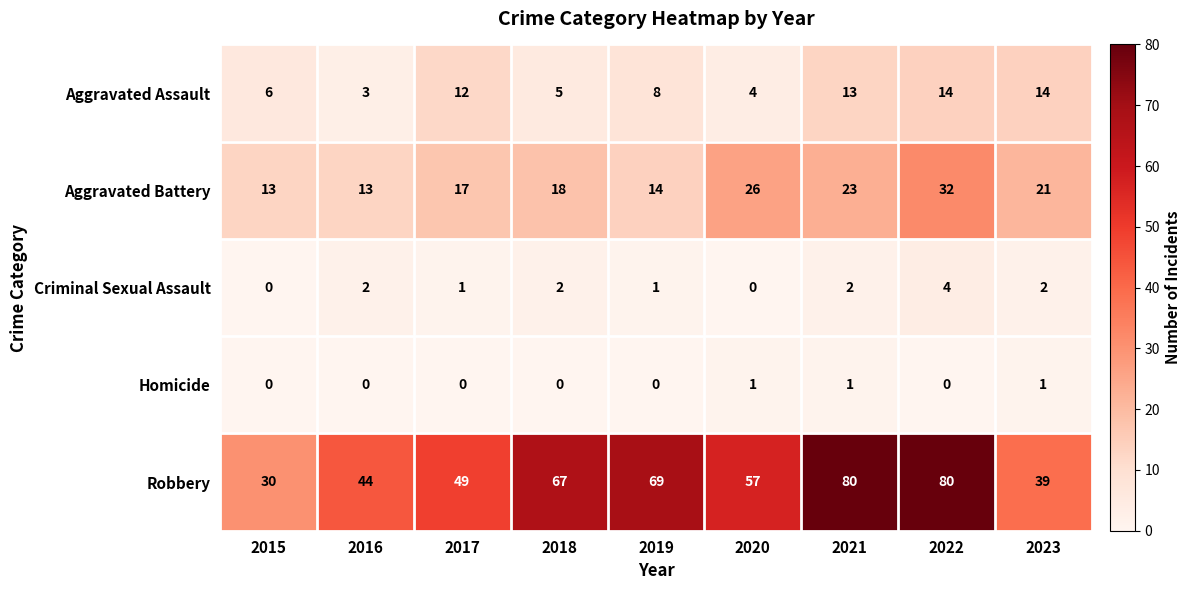

Which series has the widest spread of values?

Robbery